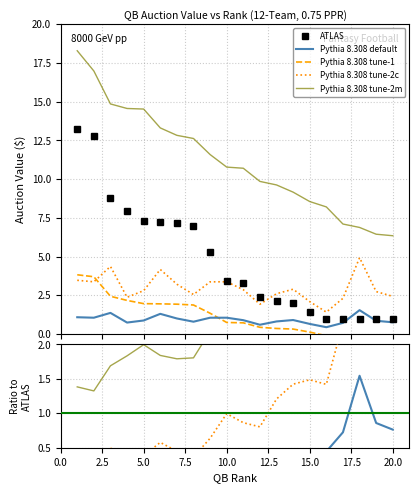

The value of Pythia 8.308 tune-1 at 12.5 is 0.1. True or false?

False